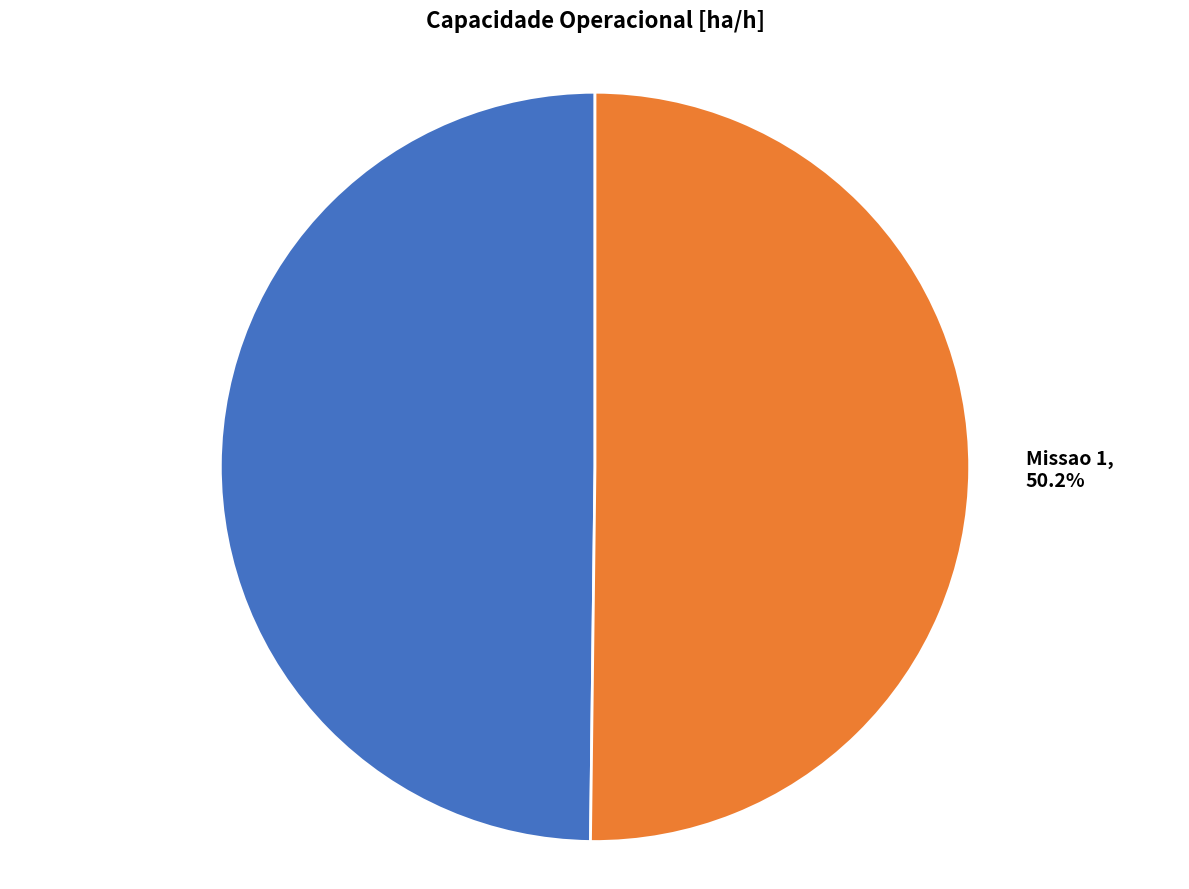

Is there a majority slice in this chart?

Yes